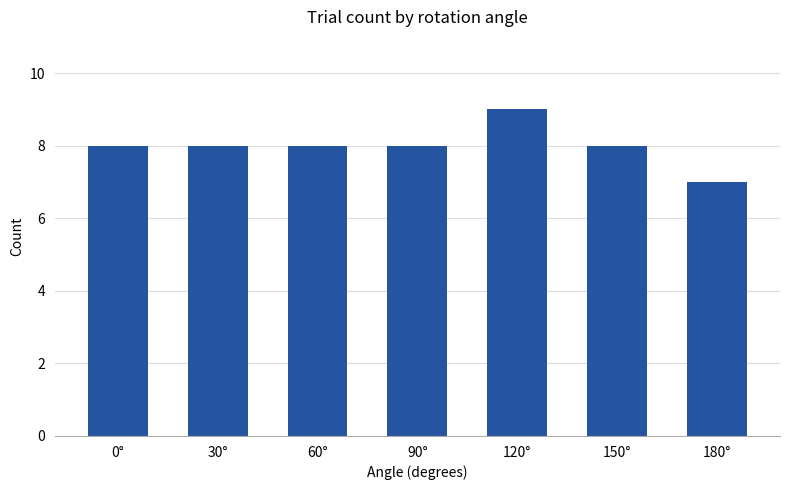

Does the chart contain stacked bars?

No